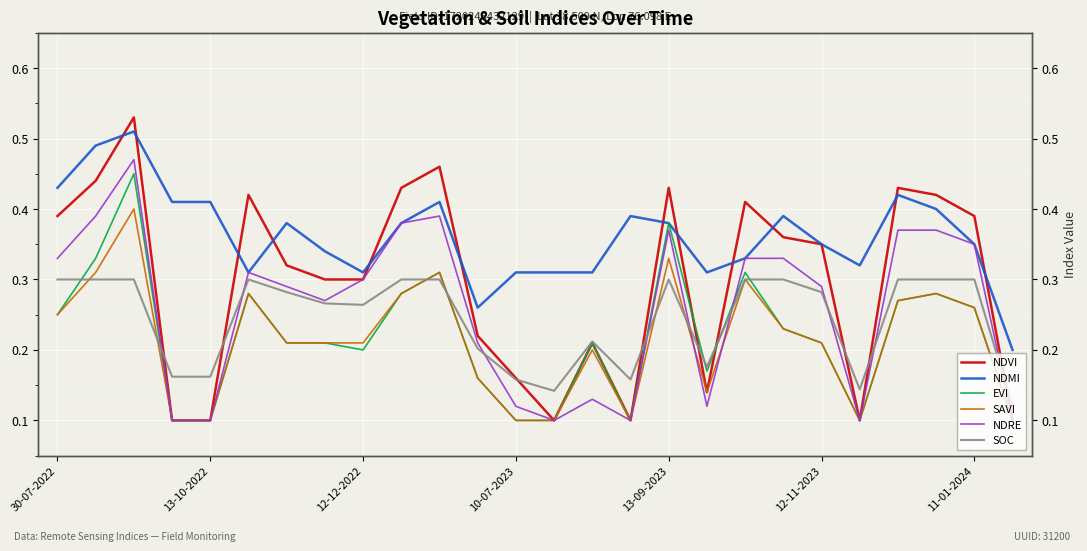

Which series has the largest total across all categories?

NDMI